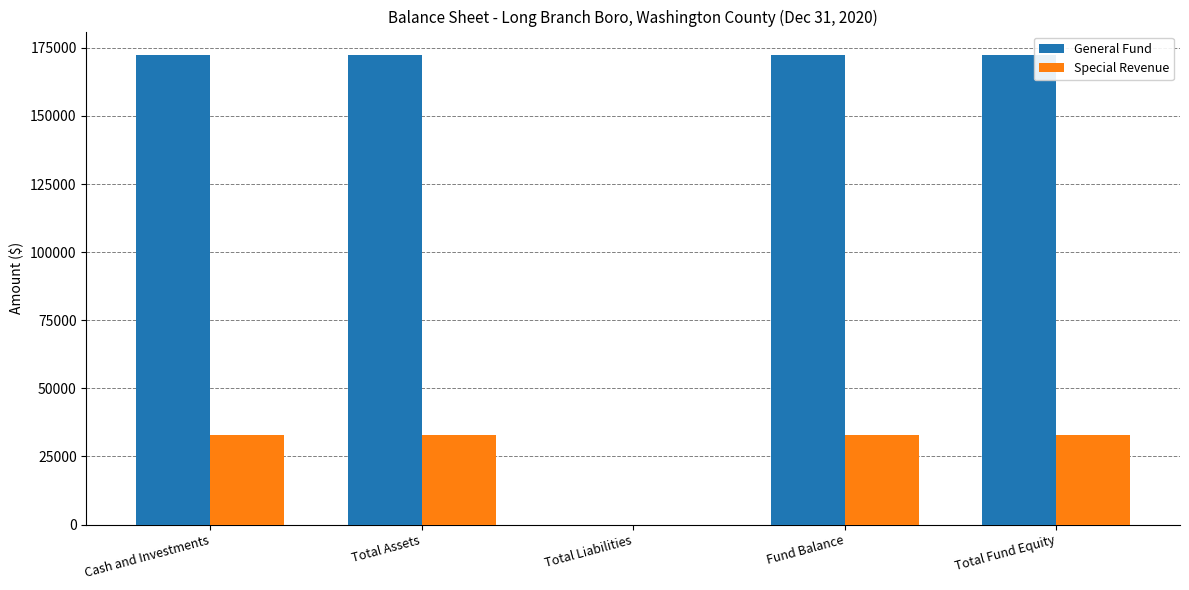

Count the number of data series in this chart.

2